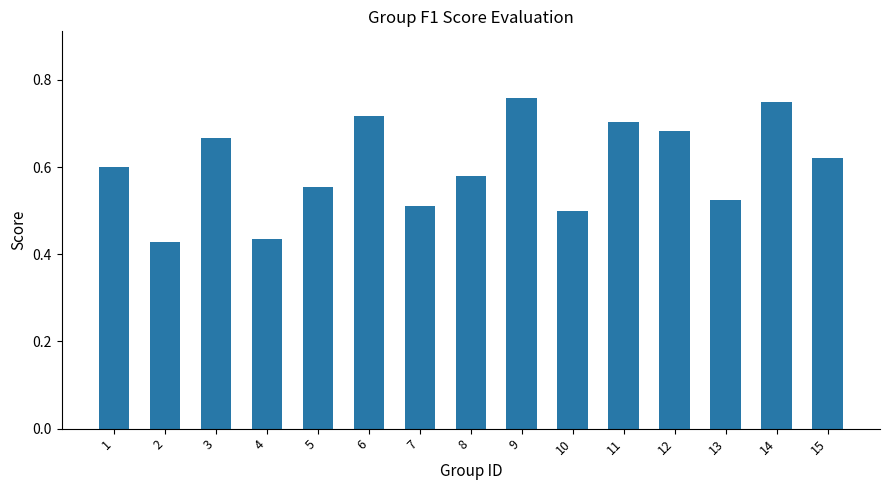

Rank the categories by value from highest to lowest.

9, 14, 6, 11, 12, 3, 15, 1, 8, 5, 13, 7, 10, 4, 2